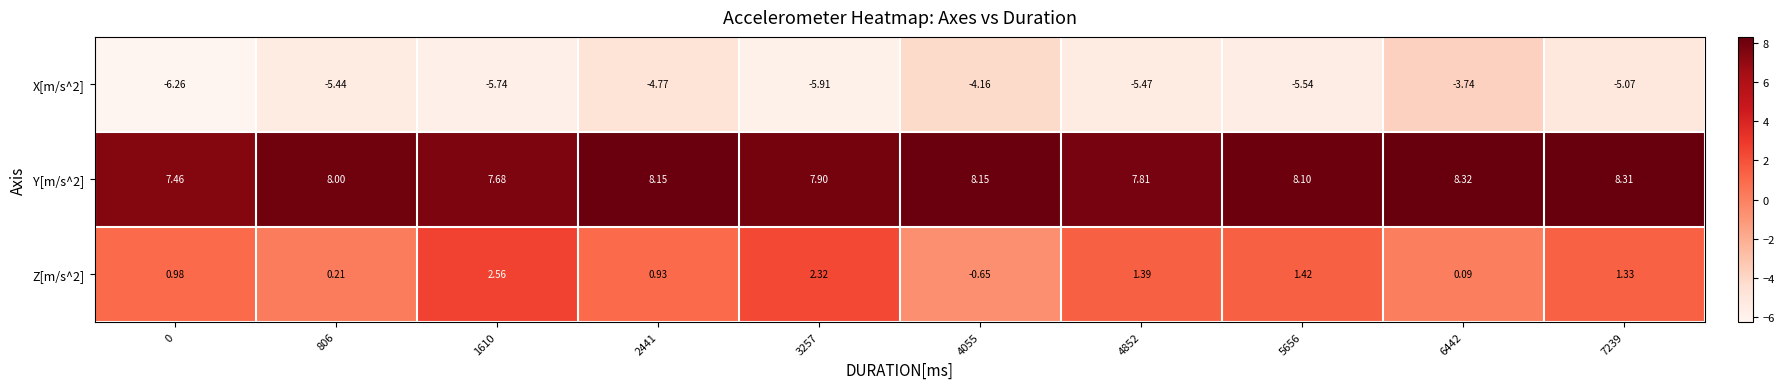

Is the value of Y[m/s^2] at 4055 greater than the value of Z[m/s^2] at 4055?

Yes